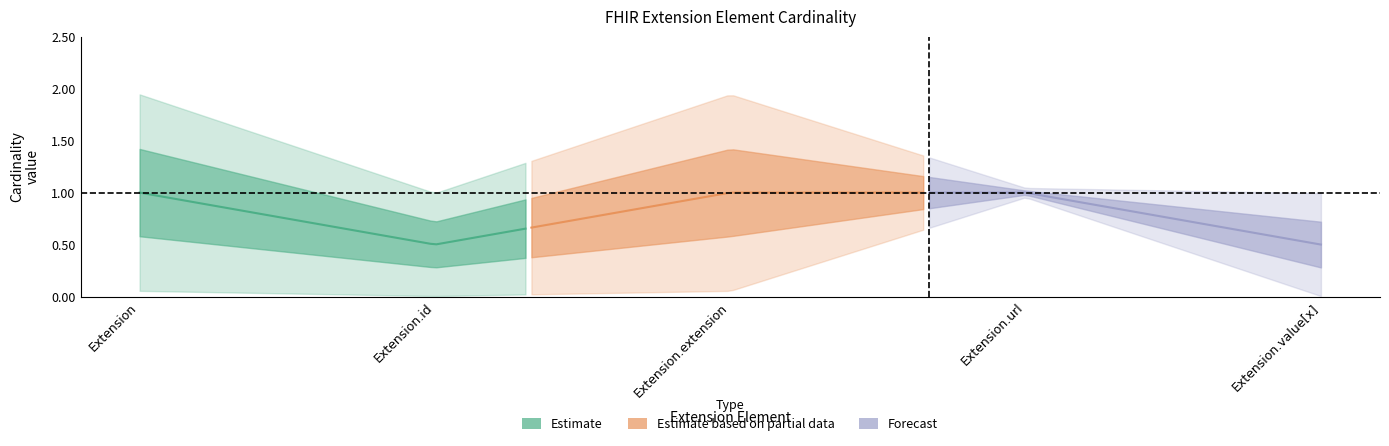

What is the approximate value of Forecast_upper at Extension.extension?

1